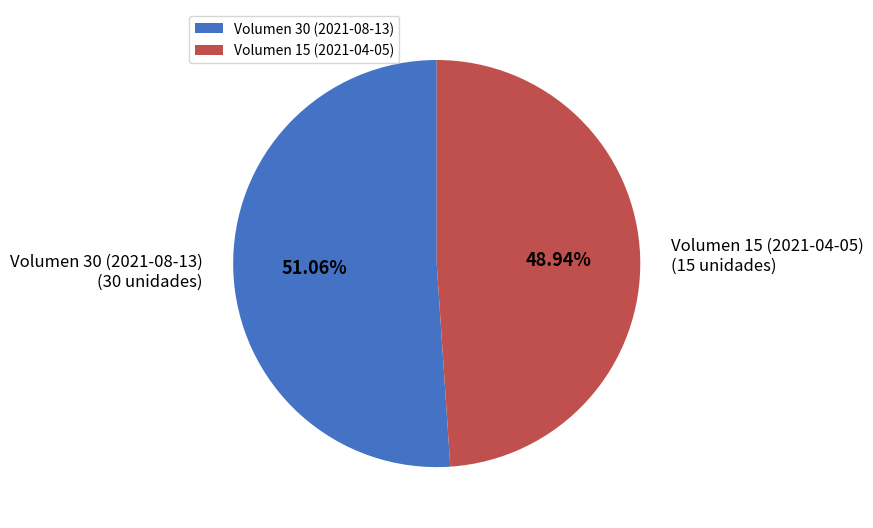

To the nearest percent, what is the average slice percentage?

50%